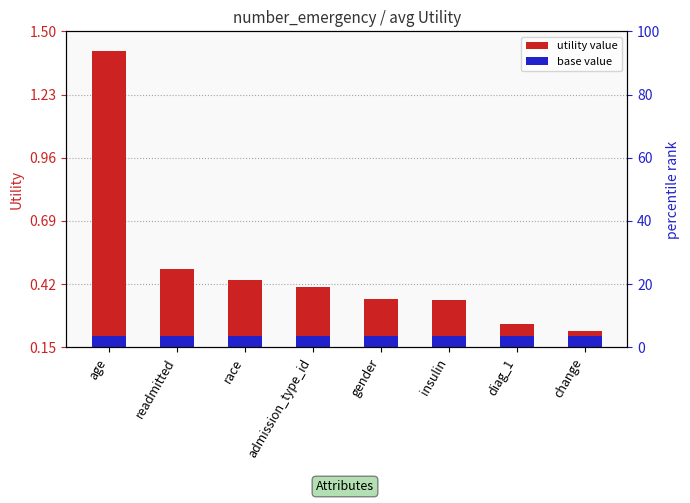

The value of Utility at readmitted is 0.3. True or false?

True